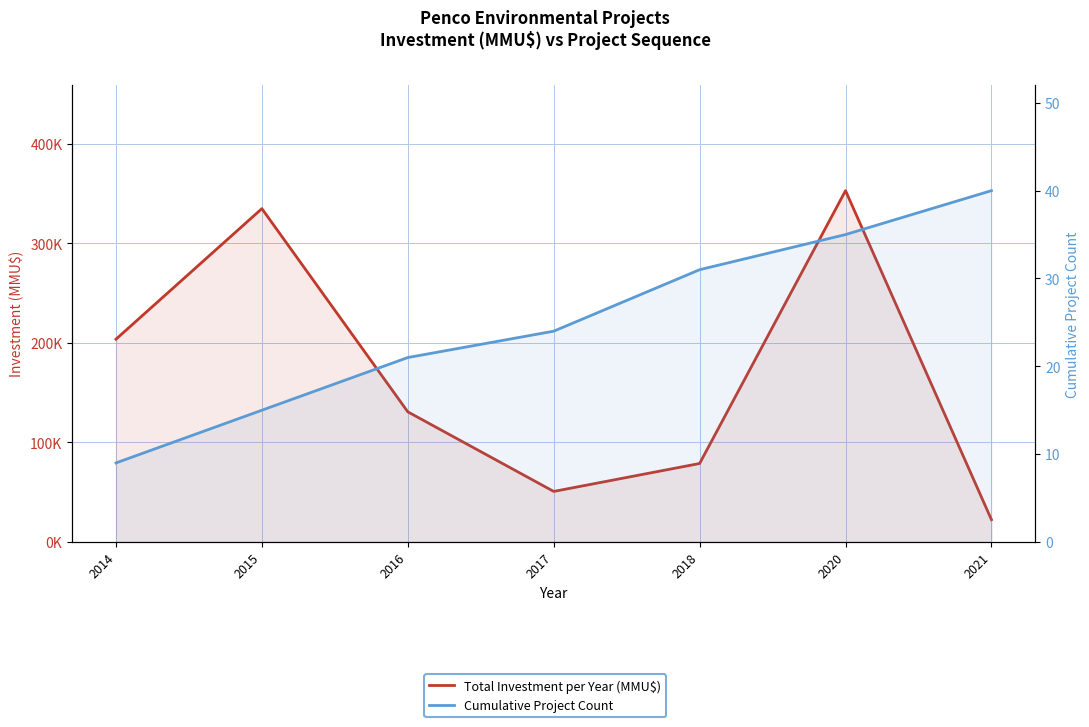

At which label does Cumulative Project Count first exceed 24?

2018